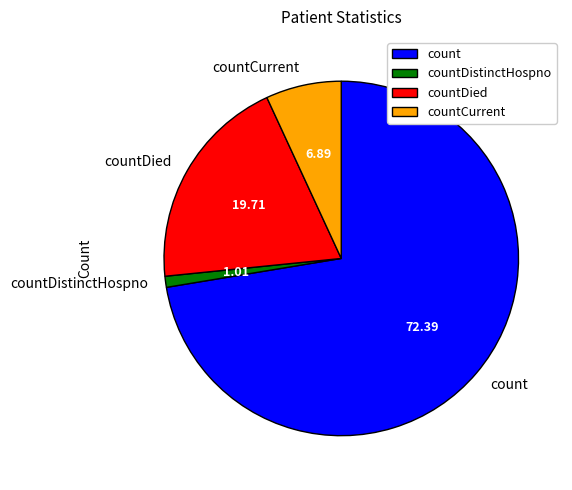

Between countDistinctHospno and count, which is larger?

count